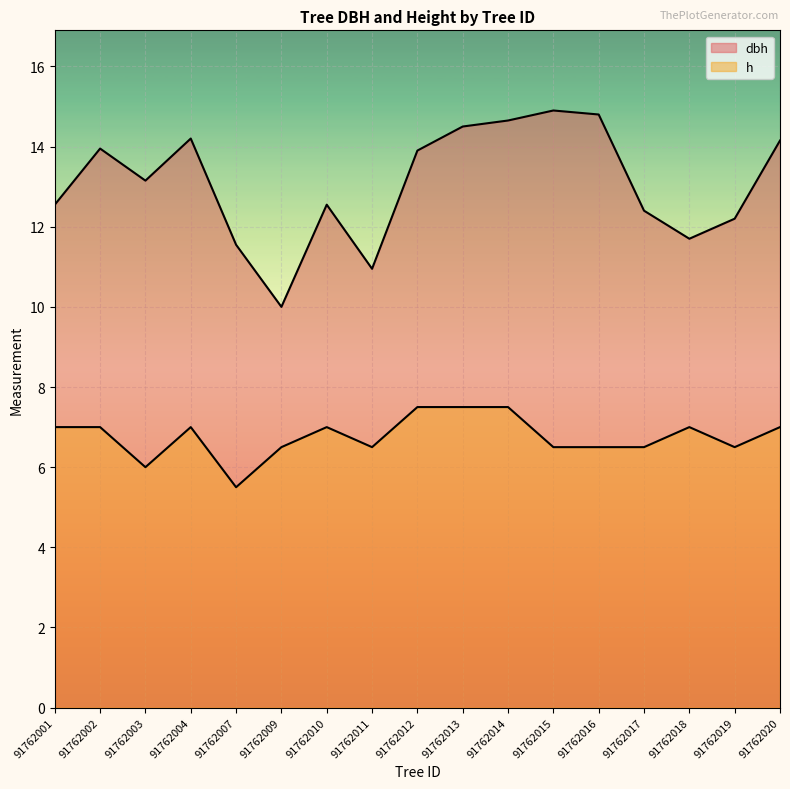

Reading right to left, extract all data points from this chart.

dbh: 14.2	12.2	11.7	12.4	14.8	14.9	14.7	14.5	13.9	10.9	12.6	10.0	11.6	14.2	13.2	13.9	12.6
h: 7.0	6.5	7.0	6.5	6.5	6.5	7.5	7.5	7.5	6.5	7.0	6.5	5.5	7.0	6.0	7.0	7.0